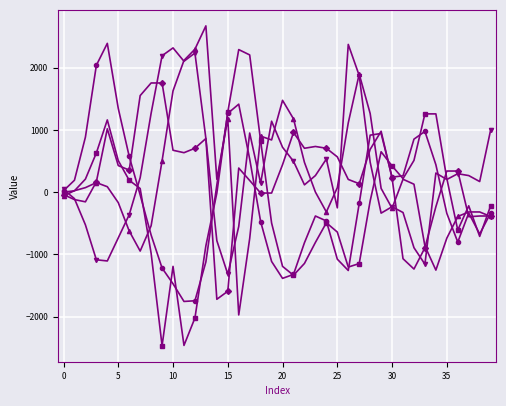

What is the minimum value shown in the chart?

-2468